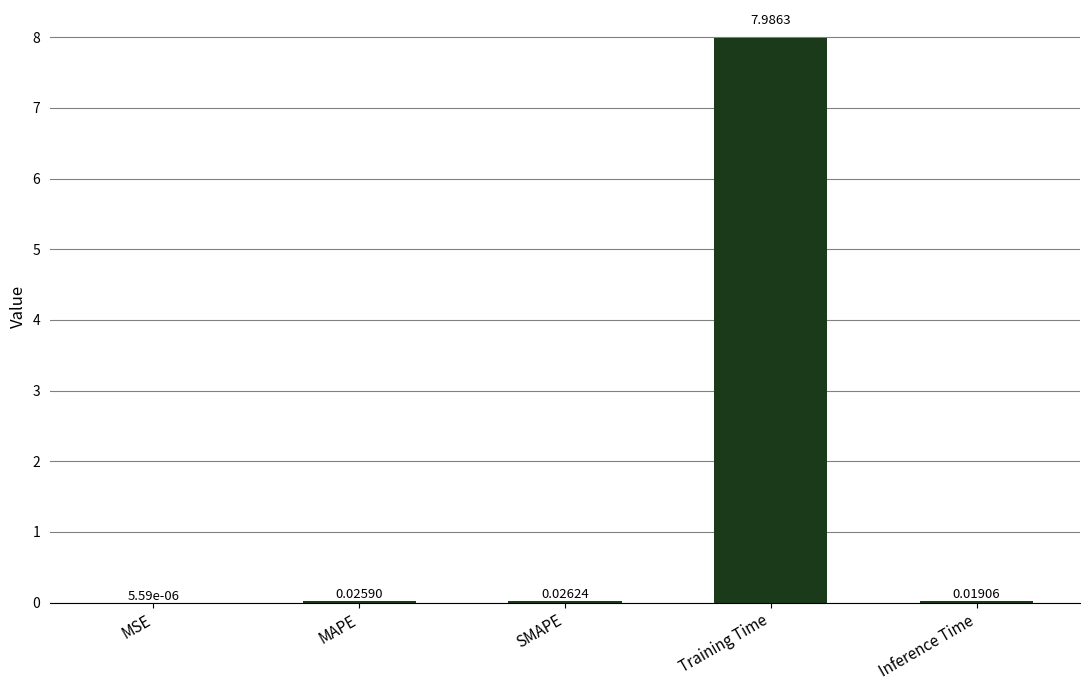

Where is the data nearest to the value 3?

SMAPE